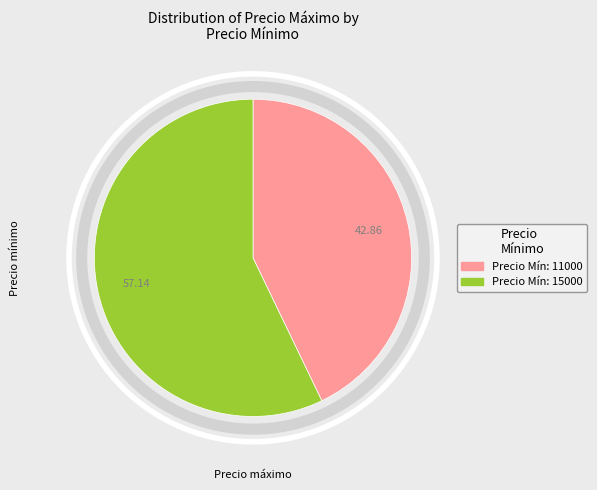

Does any single category account for the majority?

Yes